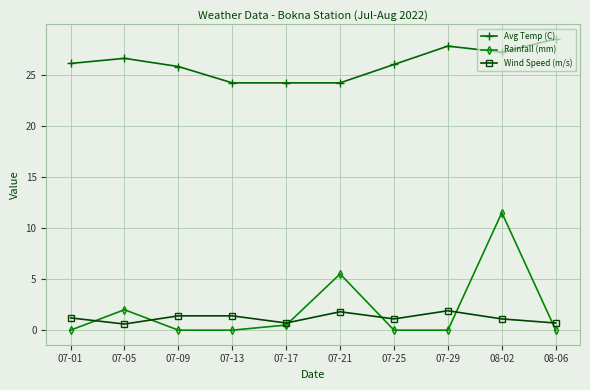

What is the maximum value for Wind Speed (m/s)?

1.9